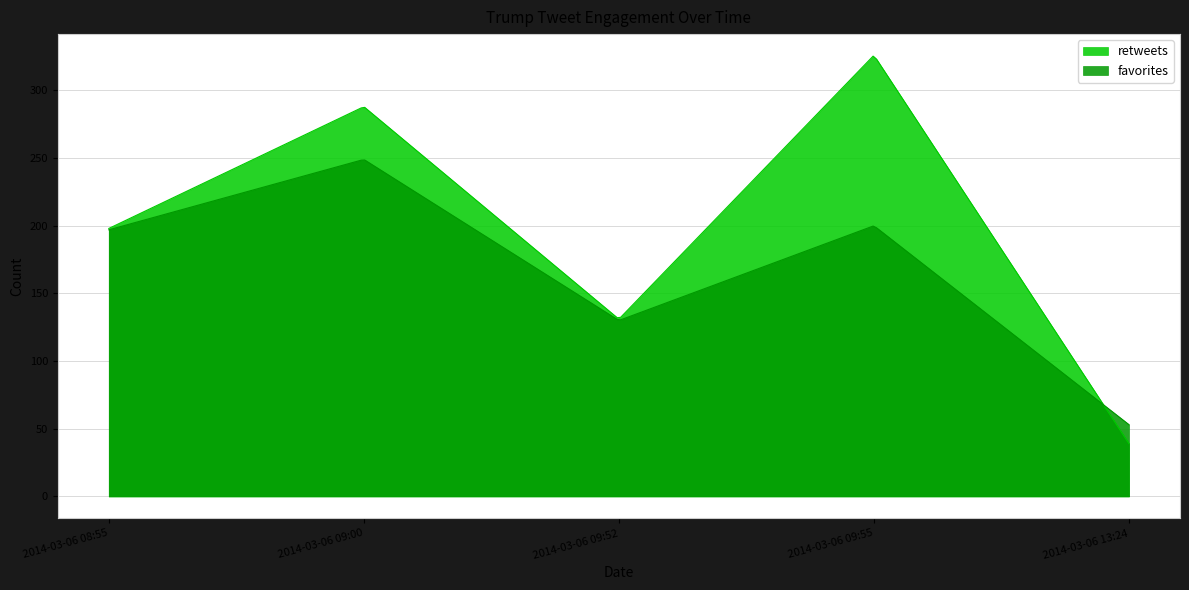

What is the lowest value of the retweets series?

39.0